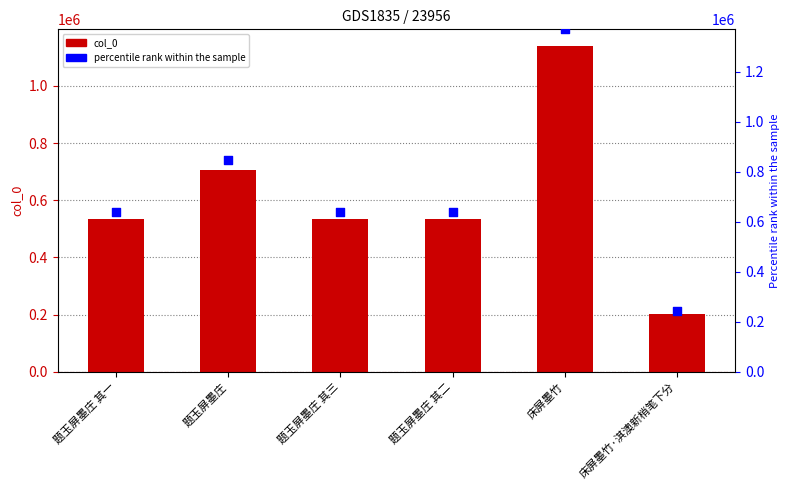

Is the value of percentile rank within the sample at 题玉屏墨庄 其二 greater than the value of col_0 at 题玉屏墨庄?

No